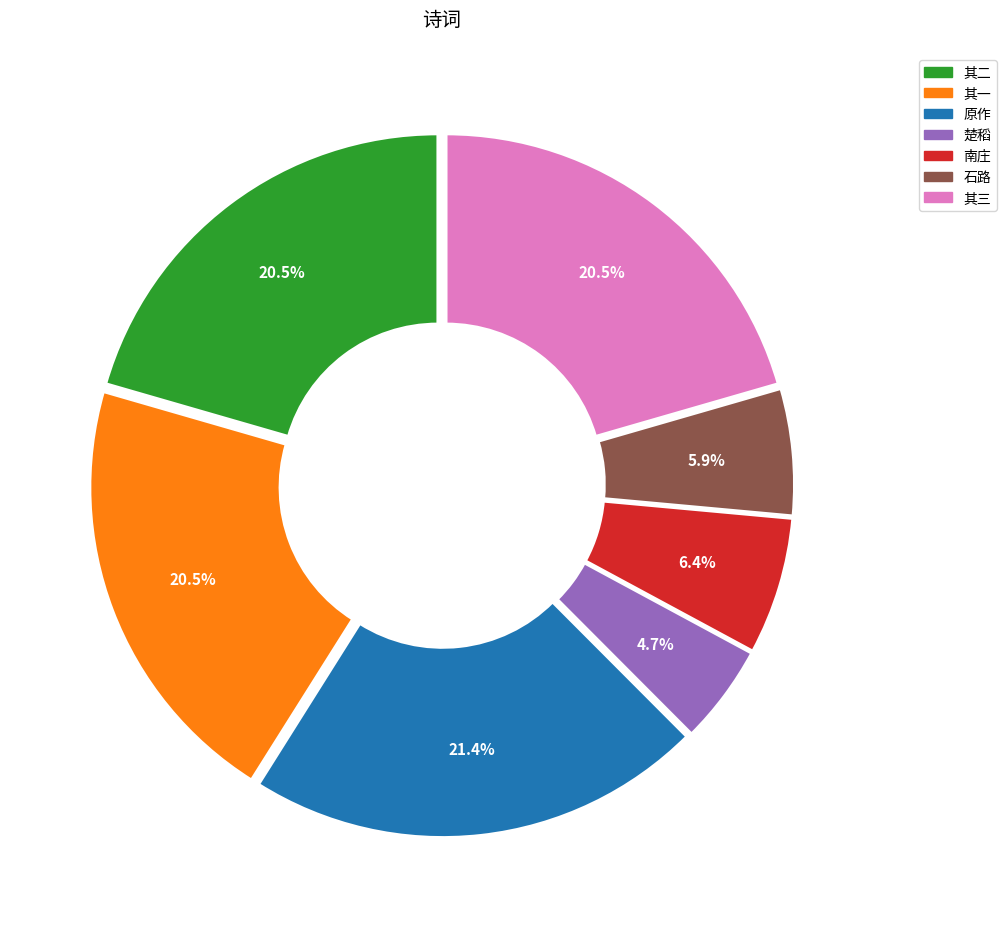

Is there a majority slice in this chart?

No